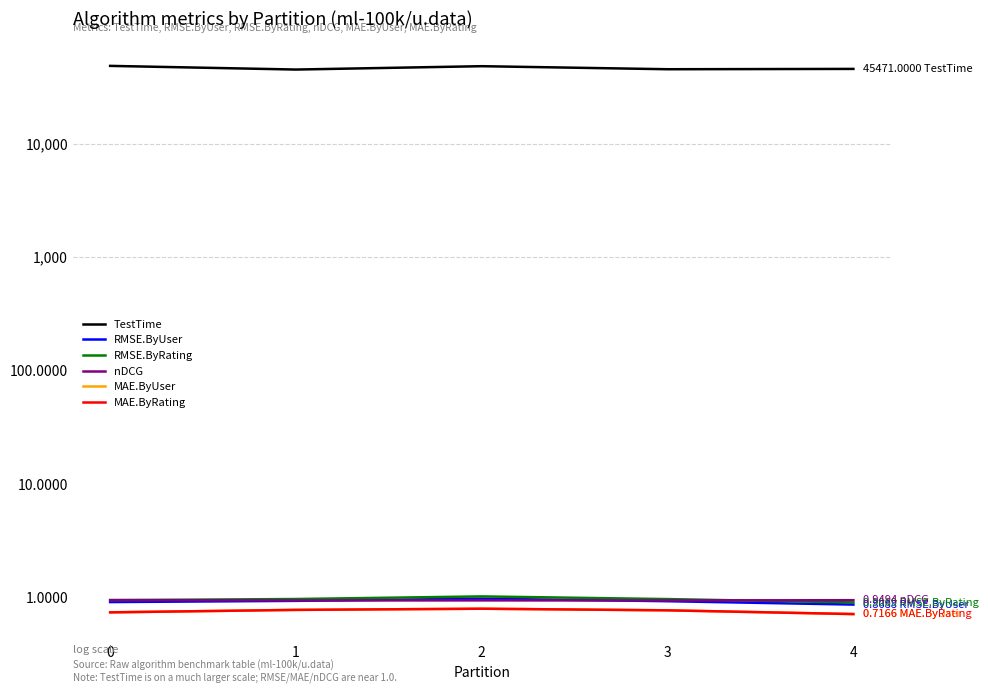

What is the difference between the maximum and minimum values in the RMSE.ByRating series?

0.1